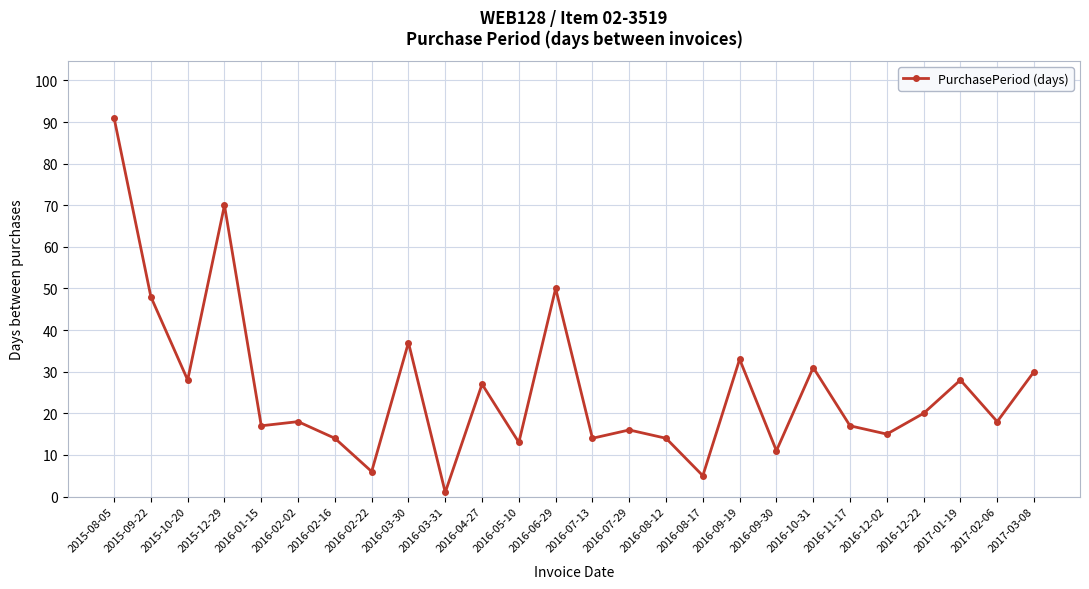

How many distinct data groups are displayed?

1